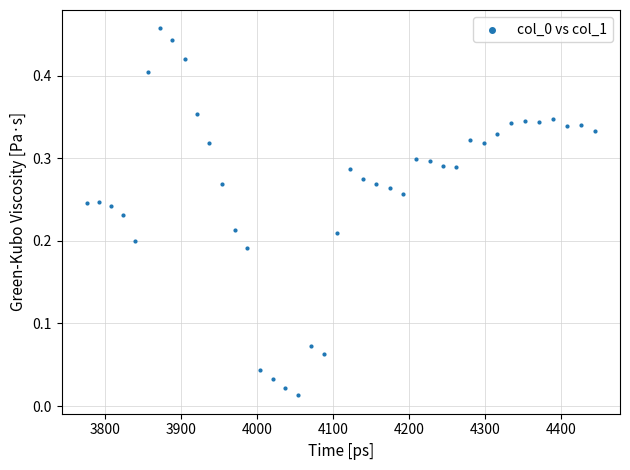

What is the range of X values (max minus min)?

667.4